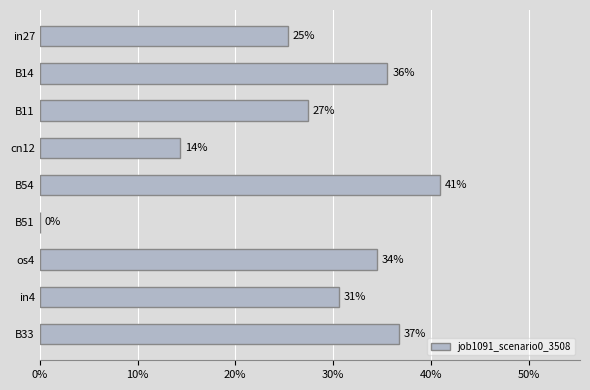

What is the sum of all values?

2.5